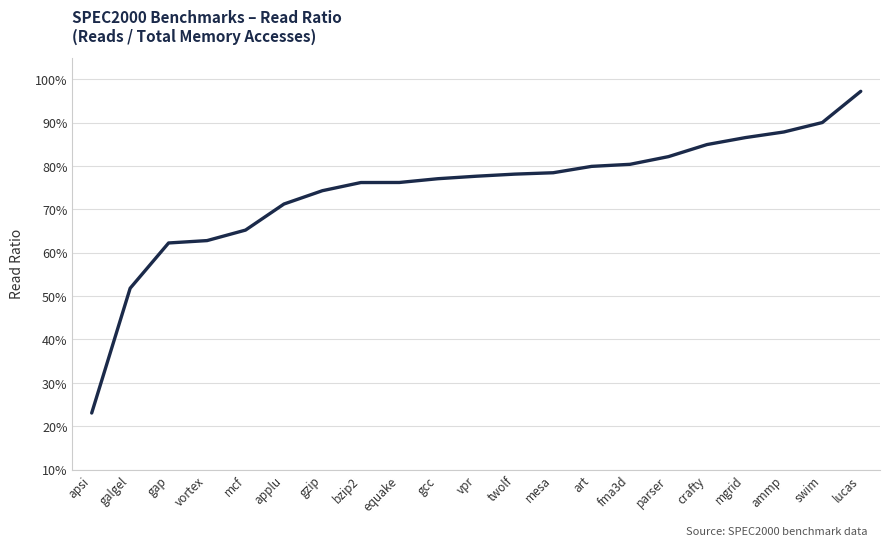

List the labels in order of value, largest first.

lucas, swim, ammp, mgrid, crafty, parser, fma3d, art, mesa, twolf, vpr, gcc, equake, bzip2, gzip, applu, mcf, vortex, gap, galgel, apsi